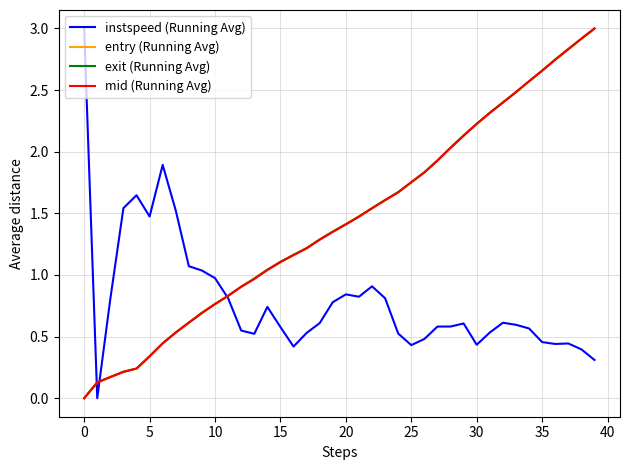

What is the maximum value for mid (Running Avg)?

3.0